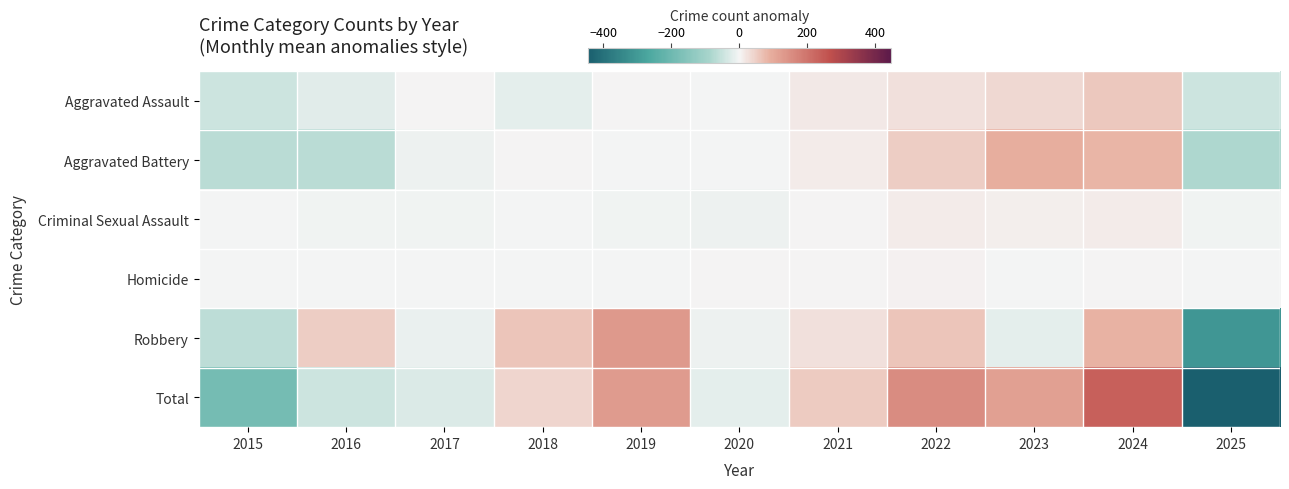

Which series has the widest spread of values?

Total